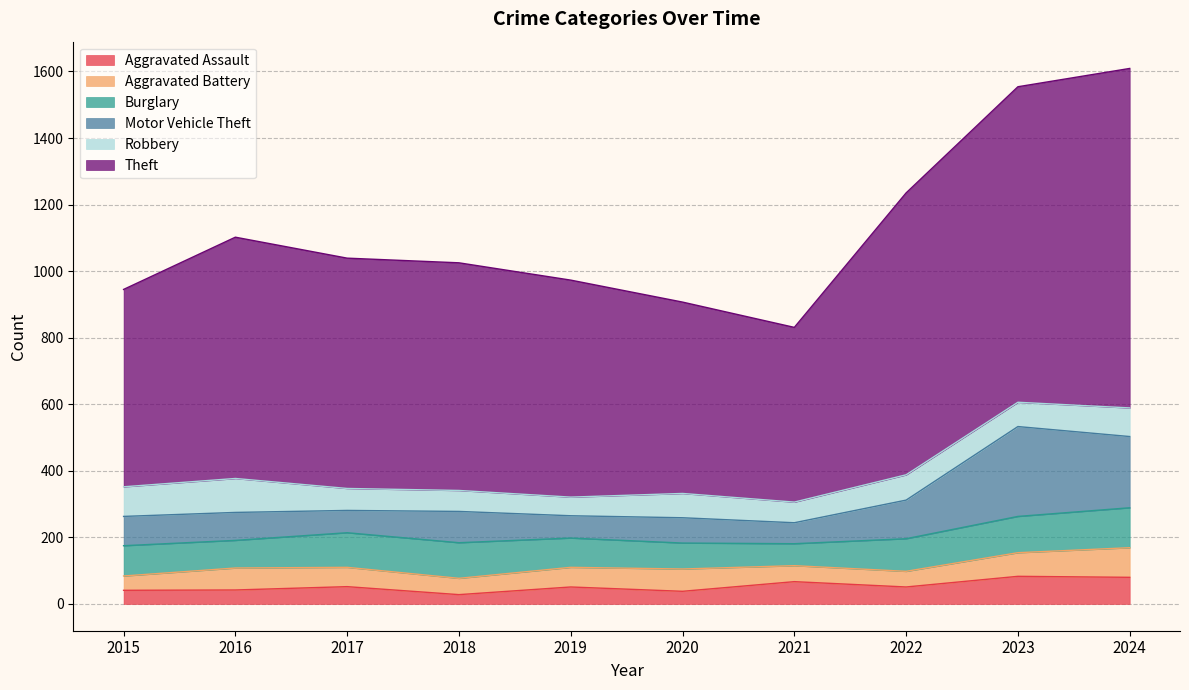

Between 2015 and 2018, which series saw the biggest shift?

Theft